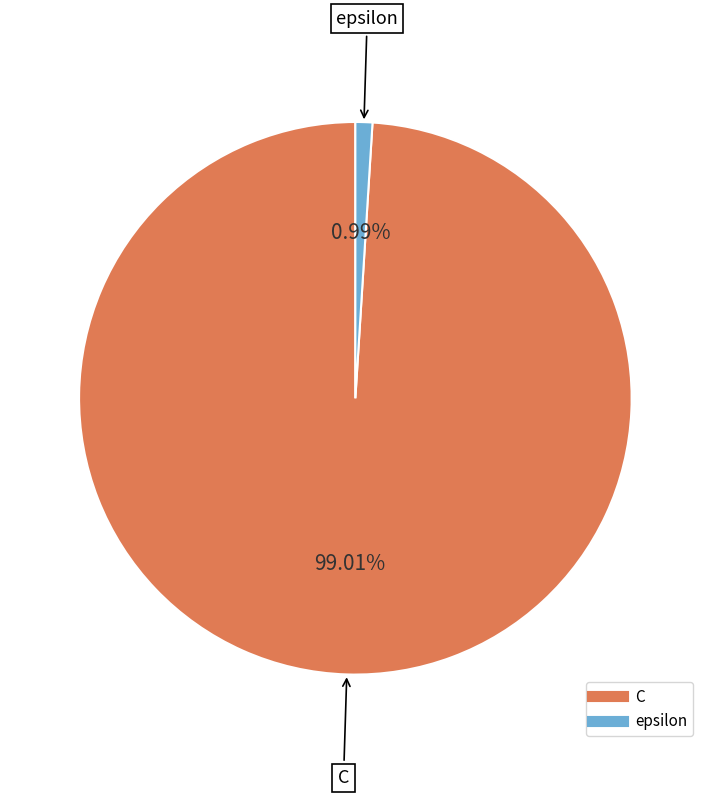

The epsilon slice represents 10% of the pie. True or false?

False